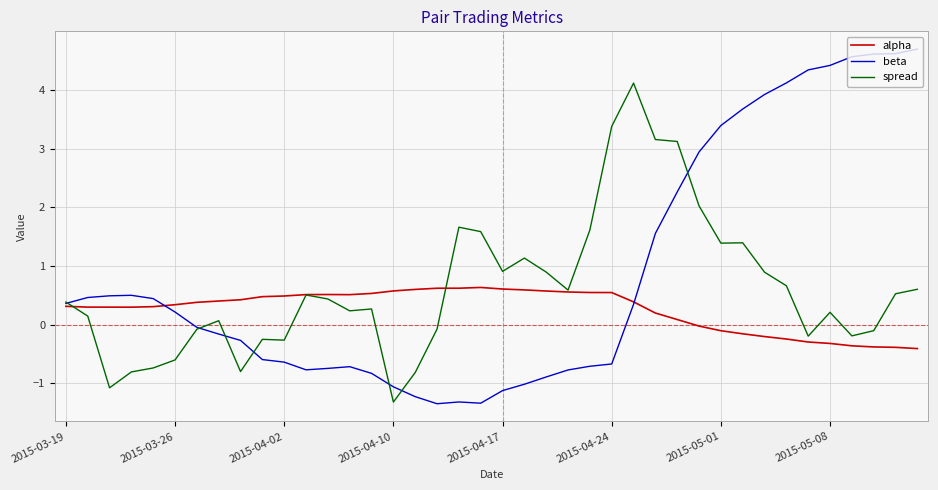

List the series in order of their overall mean, highest first.

beta, spread, alpha